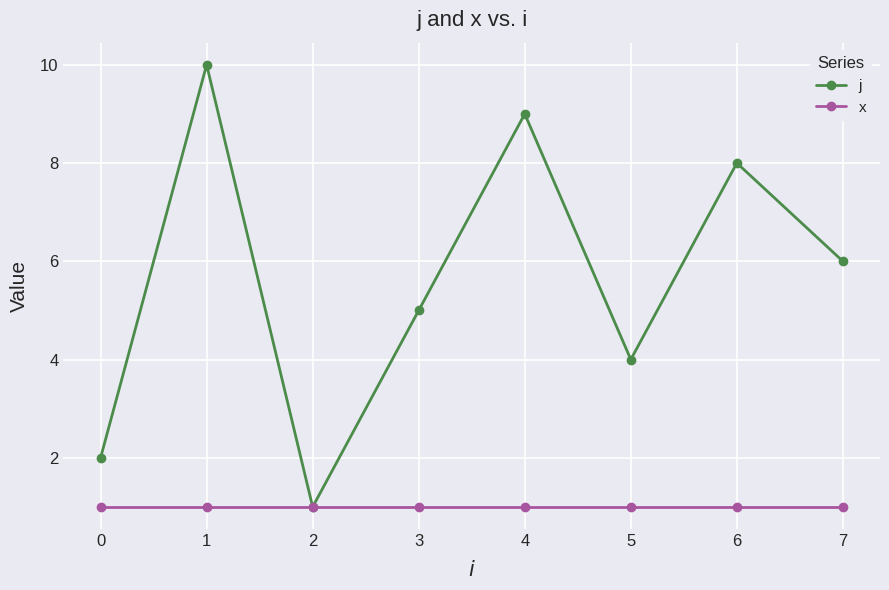

Which series changed the most between 1 and 2?

j